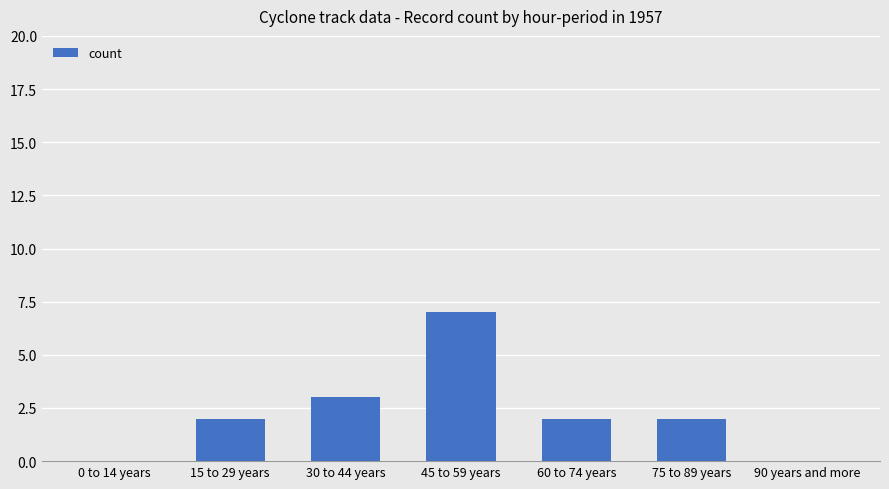

Between 15 to 29 years and 90 years and more, which is larger?

15 to 29 years